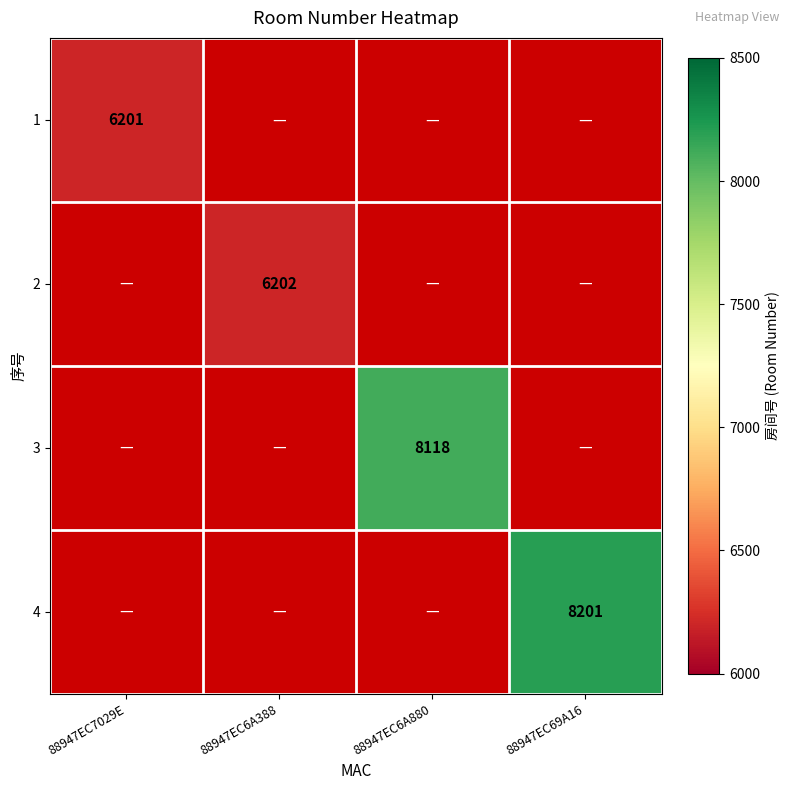

Between 88947EC6A388 and 88947EC7029E, which is larger?

88947EC7029E